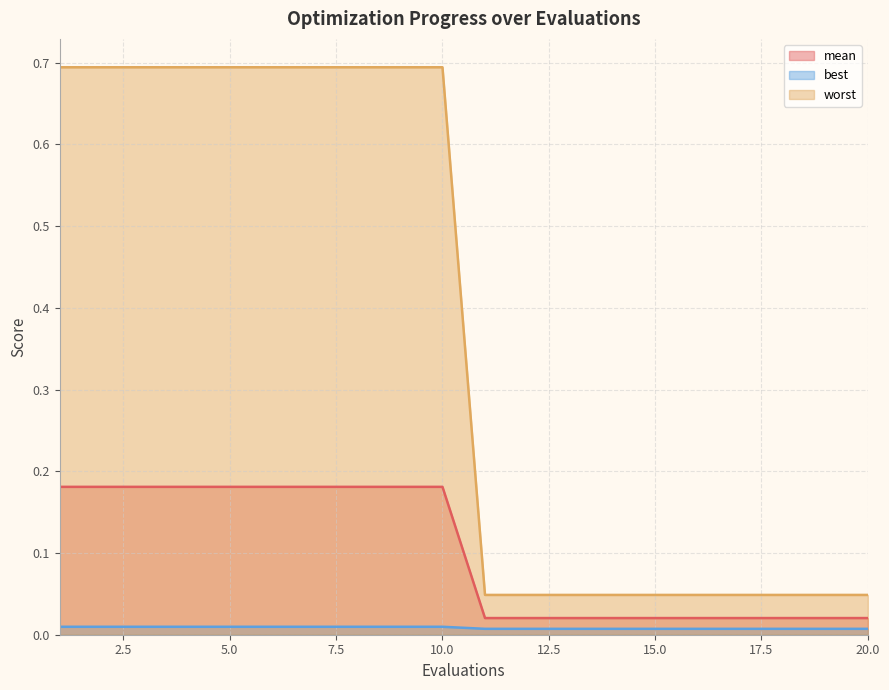

True or false: mean has more than 2 interior local peaks.

False